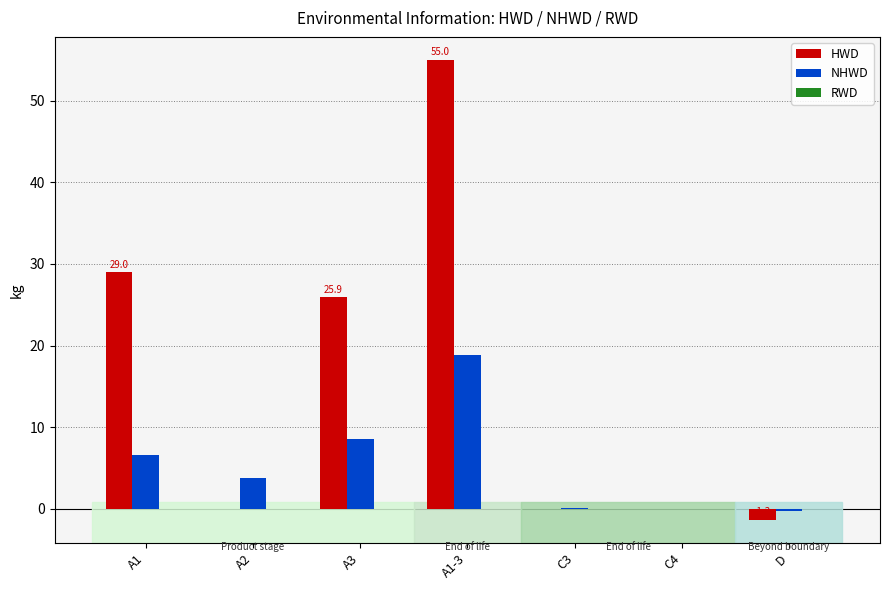

Which series has the widest spread of values?

HWD